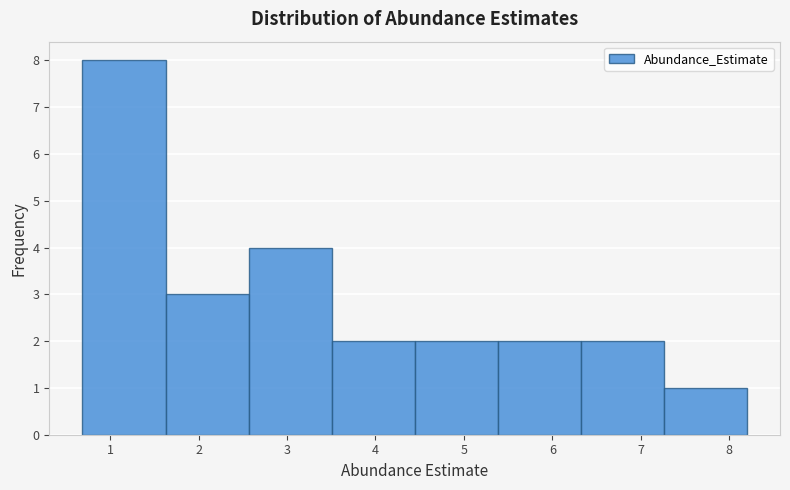

Reading left to right, transcribe this chart: for each bar, give the range it covers on the x-axis and its height. Neither the bar edges nor the heights are printed on the chart, so give them approximately, as read against the axes.

0.7 to 1.6: 8
1.6 to 2.6: 3
2.6 to 3.5: 4
3.5 to 4.4: 2
4.4 to 5.4: 2
5.4 to 6.3: 2
6.3 to 7.3: 2
7.3 to 8.2: 1